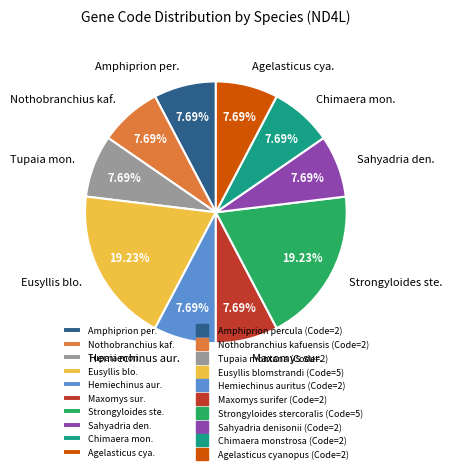

Does Eusyllis blo. represent more than half of the total?

No